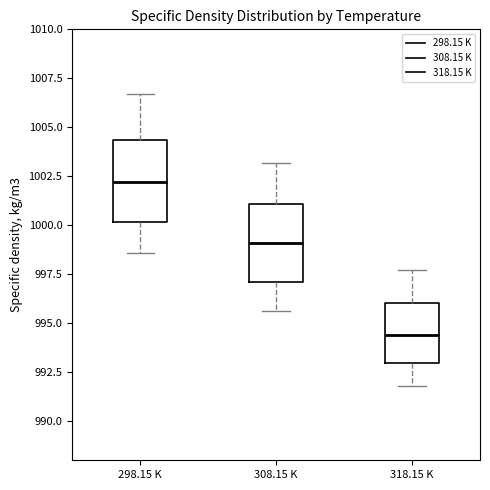

Where is the upper edge of the box for 318.15 K on the y-axis? The values are not printed on the chart, so give them approximately, as read against the axis.

996.0